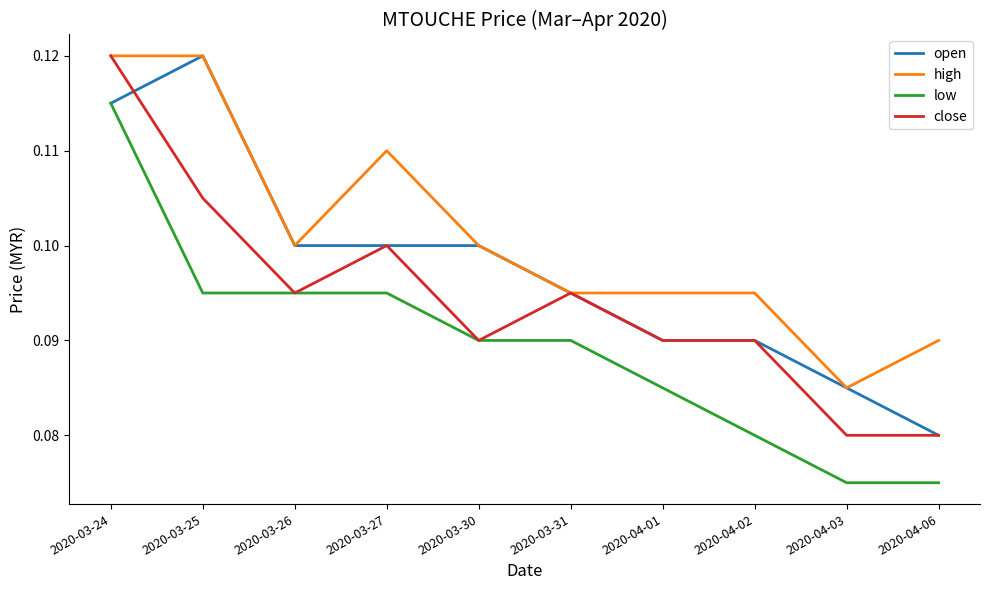

At which category is the sum across all series the highest?

2020-03-24